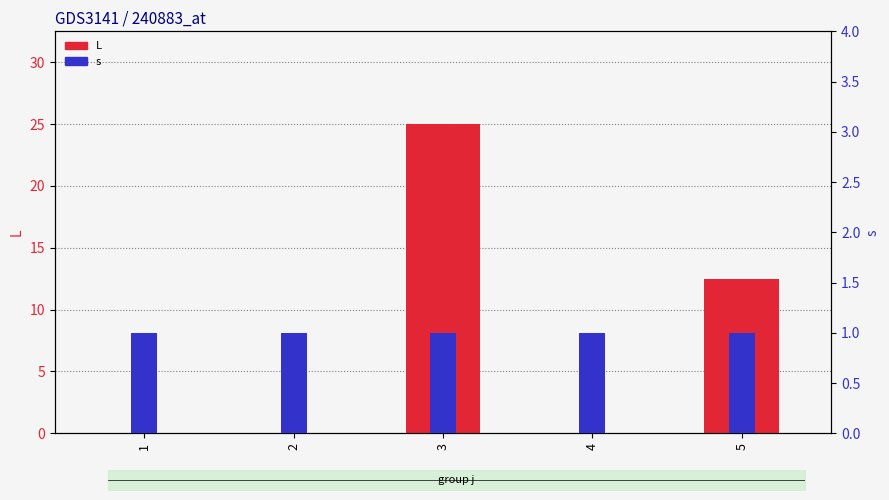

How many values in L are above zero?

2